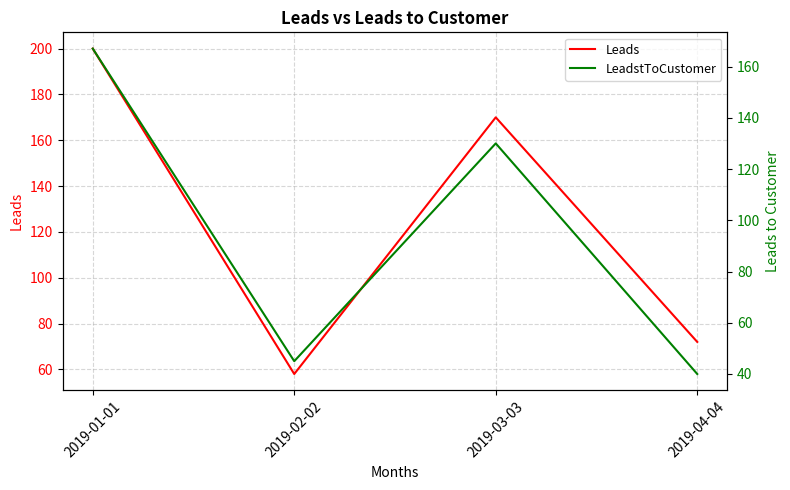

Between 2019-04-04 and 2019-03-03, which is larger?

2019-03-03